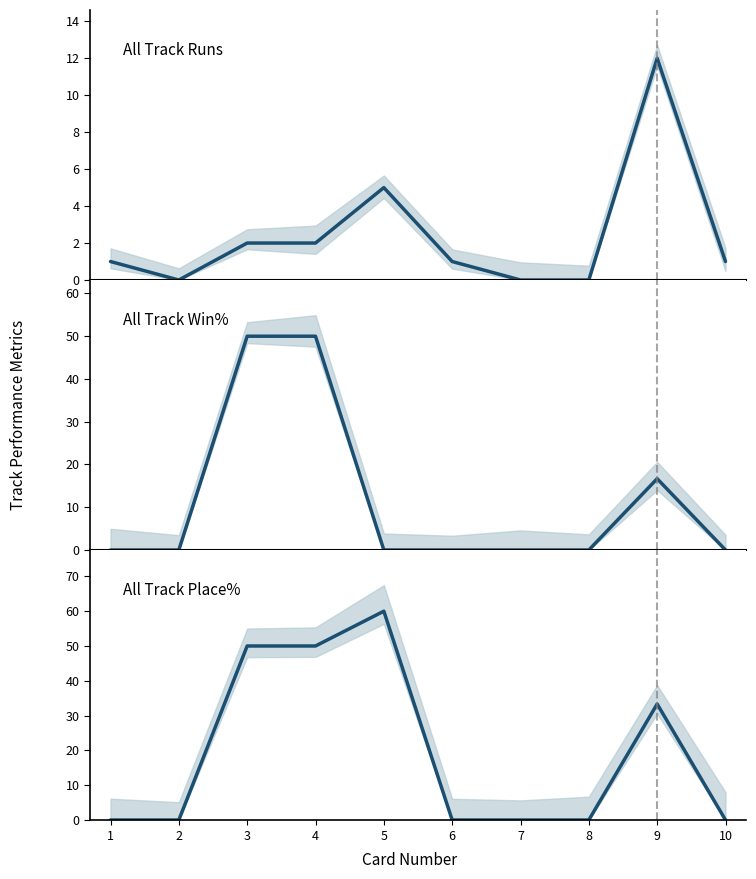

Reading left to right, list all the values displayed in this chart.

All Track Runs: 1=1.0	2=0.0	3=2.0	4=2.0	5=5.0	6=1.0	7=0.0	8=0.0	9=12.0	10=1.0
All Track Win%: 1=0.0	2=0.0	3=50.0	4=50.0	5=0.0	6=0.0	7=0.0	8=0.0	9=16.7	10=0.0
All Track Place%: 1=0.0	2=0.0	3=50.0	4=50.0	5=60.0	6=0.0	7=0.0	8=0.0	9=33.3	10=0.0